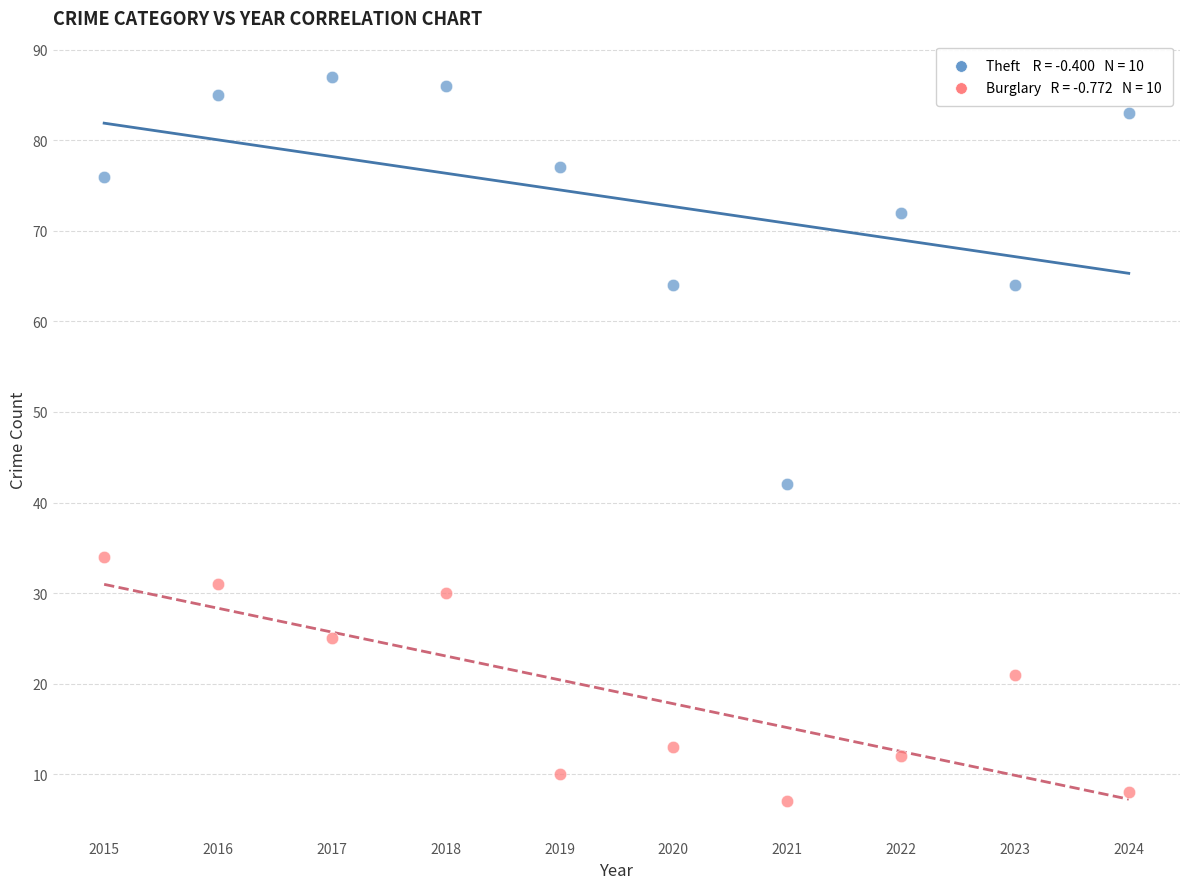

Across all series, what Y value is closest to 47?

42